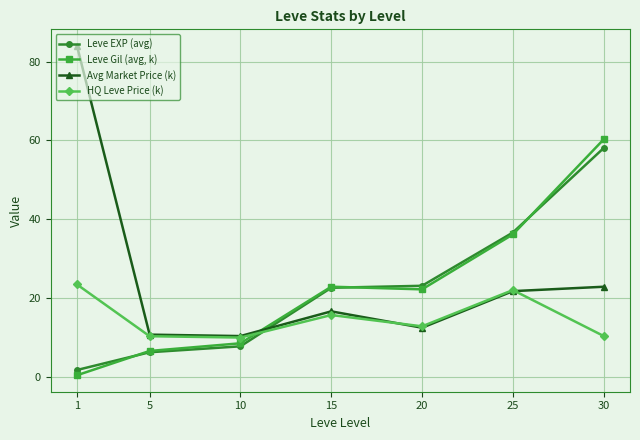

Rank the series by their maximum value, from highest to lowest.

Avg Market Price (k), Leve Gil (avg, k), Leve EXP (avg), HQ Leve Price (k)